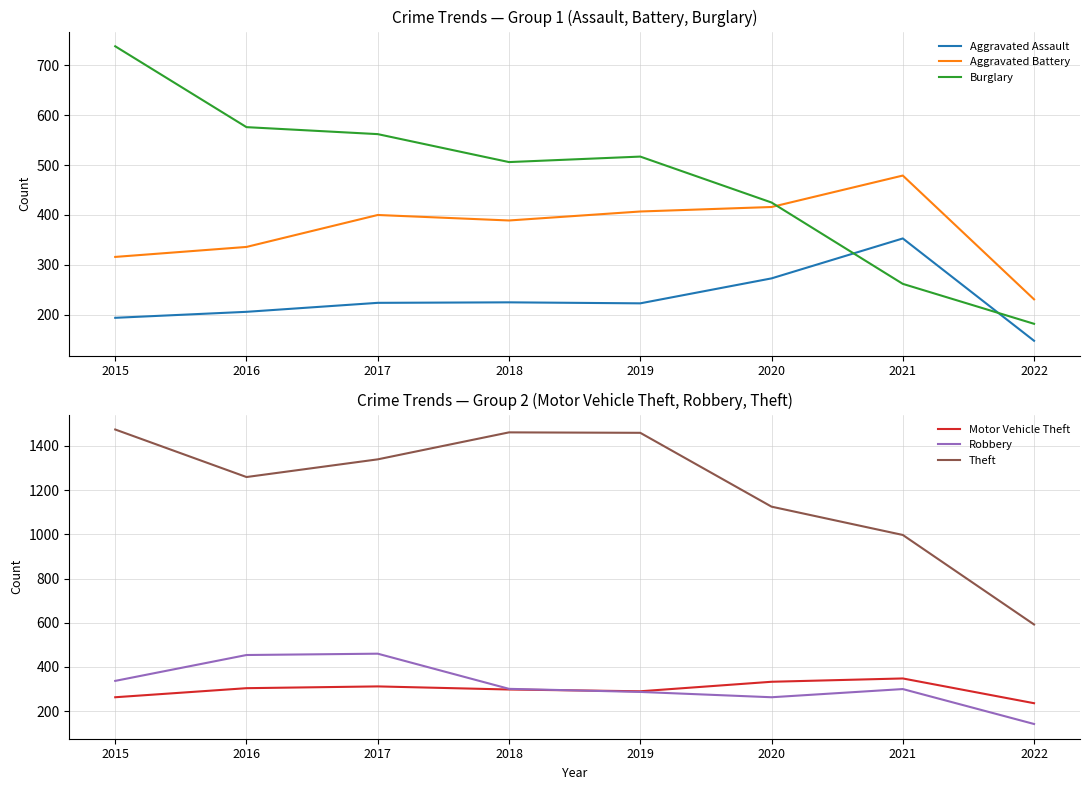

Where does the Robbery series first go above 301?

2015